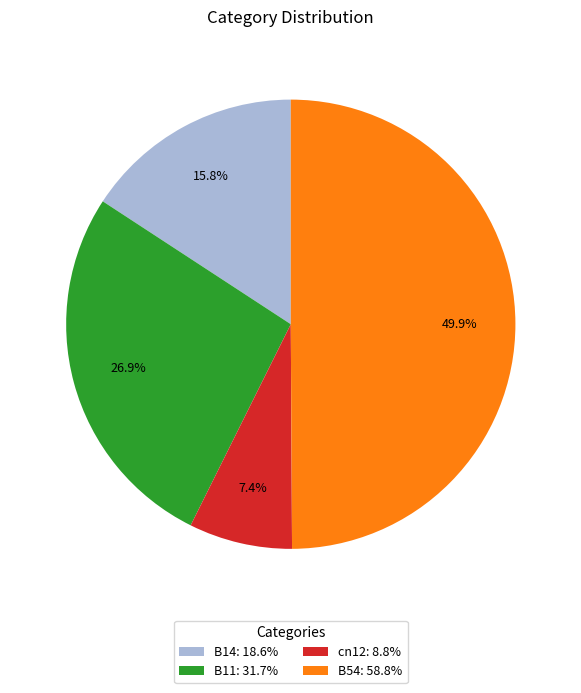

Rank the categories by value from lowest to highest.

cn12, B14, B11, B54